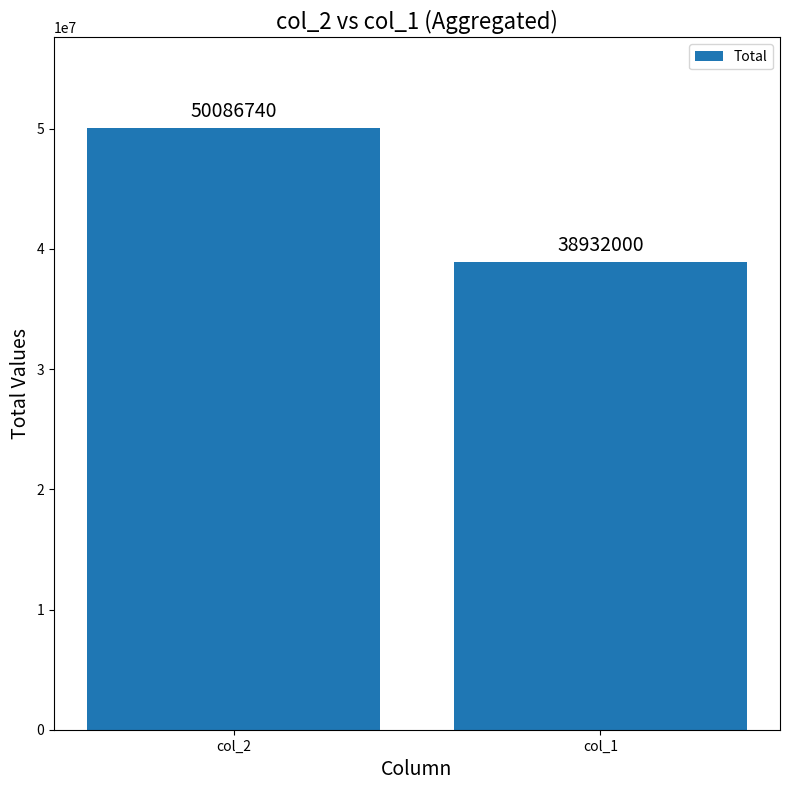

What is the ratio of the value at col_1 to the value at col_2?

0.8